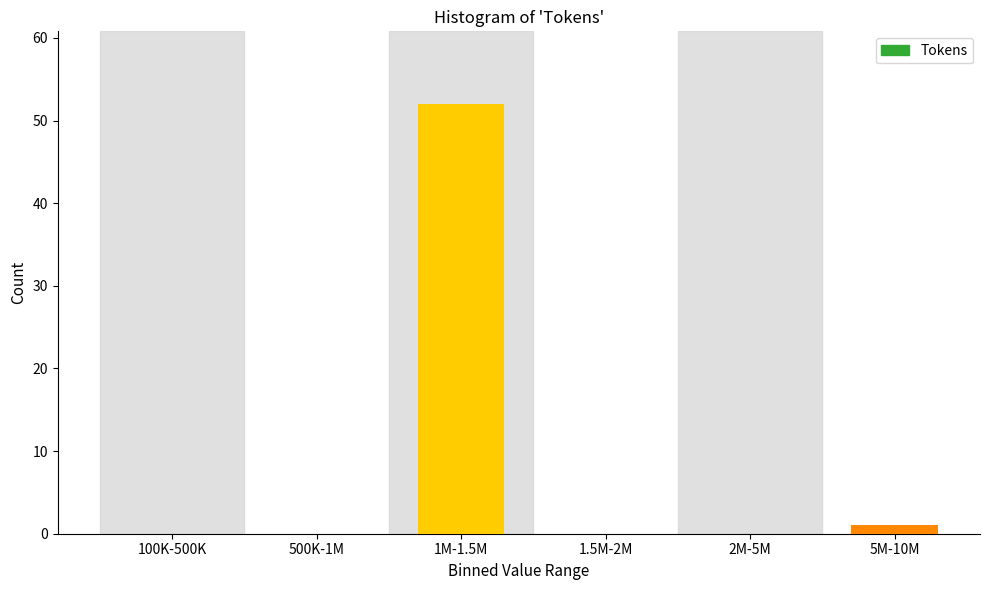

Reading left to right, list all the values displayed in this chart.

100K-500K=0	500K-1M=0	1M-1.5M=52	1.5M-2M=0	2M-5M=0	5M-10M=1